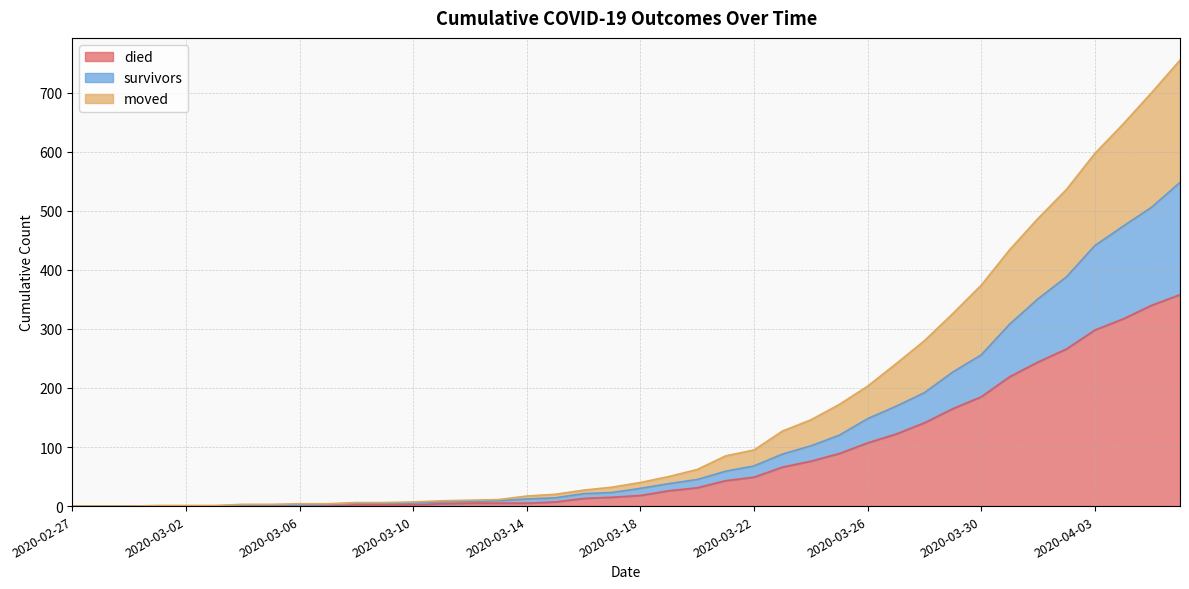

Reading right to left, list all the values displayed in this chart.

died: 2020-04-06=358	2020-04-05=340	2020-04-04=317	2020-04-03=298	2020-04-02=266	2020-04-01=244	2020-03-31=219	2020-03-30=185	2020-03-29=165	2020-03-28=141	2020-03-27=122	2020-03-26=107	2020-03-25=89	2020-03-24=76	2020-03-23=66	2020-03-22=49	2020-03-21=43	2020-03-20=31	2020-03-19=26	2020-03-18=18	2020-03-17=15	2020-03-16=13	2020-03-15=7	2020-03-14=5	2020-03-13=5	2020-03-12=5	2020-03-11=4	2020-03-10=2	2020-03-09=2	2020-03-08=2	2020-03-07=0	2020-03-06=0	2020-03-05=0	2020-03-04=0	2020-03-03=0	2020-03-02=0	2020-03-01=0	2020-02-29=0	2020-02-28=0	2020-02-27=0
survivors: 2020-04-06=548	2020-04-05=506	2020-04-04=474	2020-04-03=441	2020-04-02=388	2020-04-01=351	2020-03-31=308	2020-03-30=256	2020-03-29=227	2020-03-28=192	2020-03-27=169	2020-03-26=148	2020-03-25=120	2020-03-24=102	2020-03-23=88	2020-03-22=68	2020-03-21=59	2020-03-20=45	2020-03-19=38	2020-03-18=30	2020-03-17=23	2020-03-16=21	2020-03-15=14	2020-03-14=12	2020-03-13=9	2020-03-12=8	2020-03-11=7	2020-03-10=5	2020-03-09=5	2020-03-08=5	2020-03-07=3	2020-03-06=2	2020-03-05=2	2020-03-04=2	2020-03-03=0	2020-03-02=0	2020-03-01=0	2020-02-29=0	2020-02-28=0	2020-02-27=0
moved: 2020-04-06=755	2020-04-05=700	2020-04-04=647	2020-04-03=597	2020-04-02=536	2020-04-01=487	2020-03-31=434	2020-03-30=374	2020-03-29=326	2020-03-28=280	2020-03-27=241	2020-03-26=203	2020-03-25=172	2020-03-24=146	2020-03-23=127	2020-03-22=95	2020-03-21=85	2020-03-20=62	2020-03-19=50	2020-03-18=40	2020-03-17=32	2020-03-16=27	2020-03-15=20	2020-03-14=17	2020-03-13=11	2020-03-12=10	2020-03-11=9	2020-03-10=7	2020-03-09=6	2020-03-08=6	2020-03-07=4	2020-03-06=4	2020-03-05=3	2020-03-04=3	2020-03-03=1	2020-03-02=1	2020-03-01=1	2020-02-29=0	2020-02-28=0	2020-02-27=0